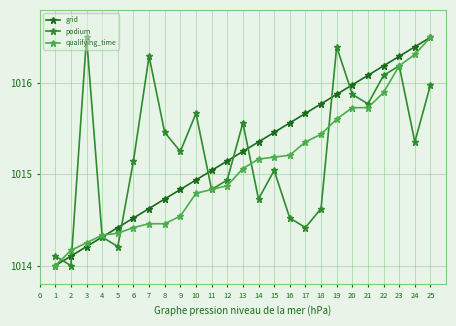

At which label is qualifying_time closest to 1015?

13